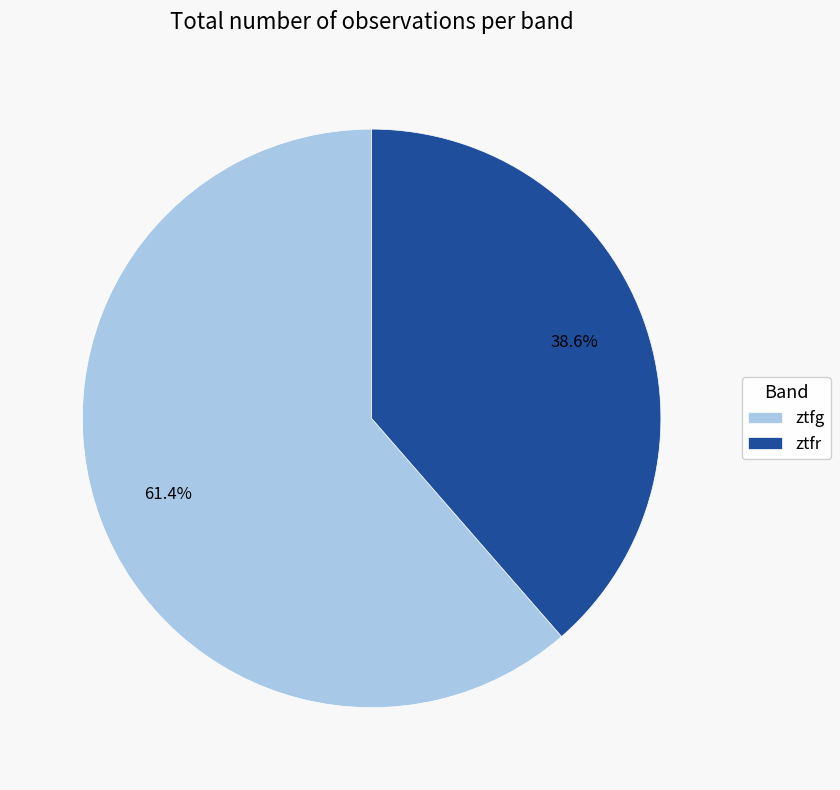

Which category accounts for the majority?

ztfg